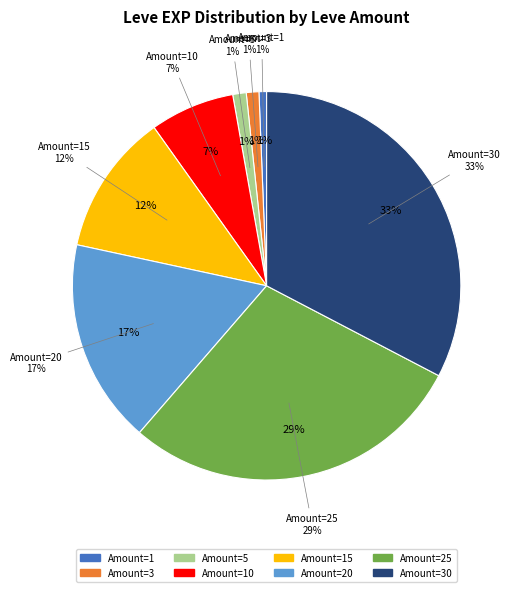

The 1 slice represents 1% of the pie. True or false?

True